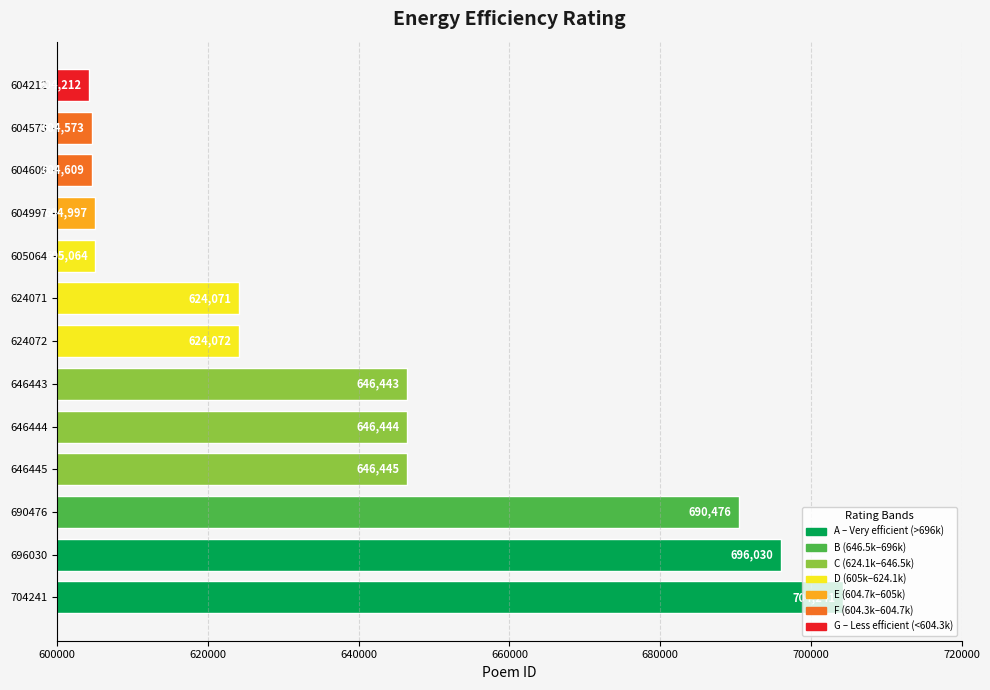

Are the bars horizontal?

Yes